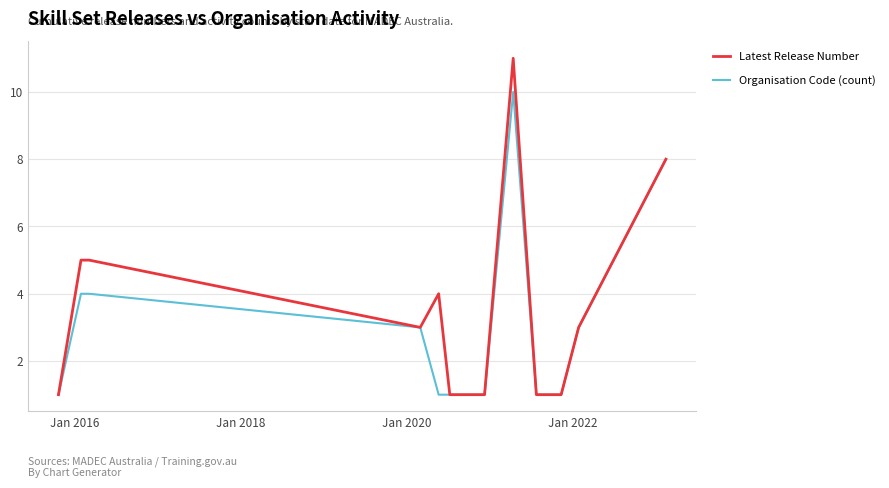

What is the difference between the second highest and second lowest values in the Latest Release Number series?

7